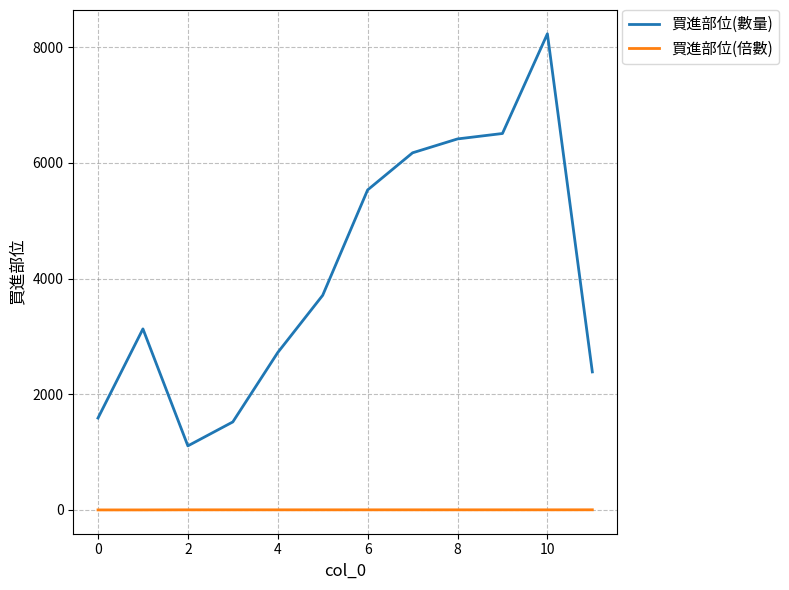

What is the lowest value of the 買進部位(數量) series?

1108.0